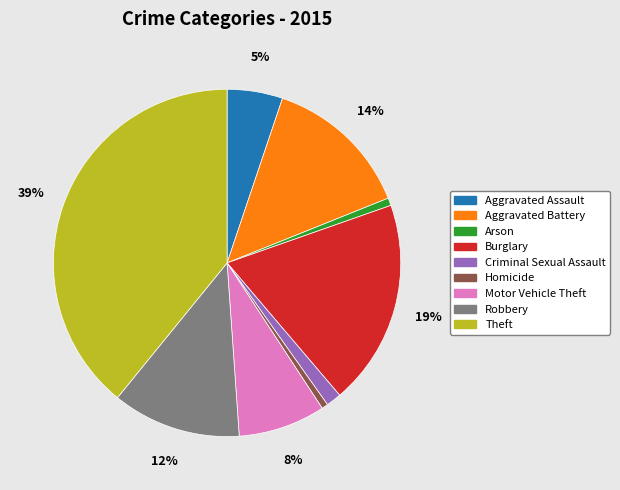

Which category has the biggest portion of the pie?

Theft